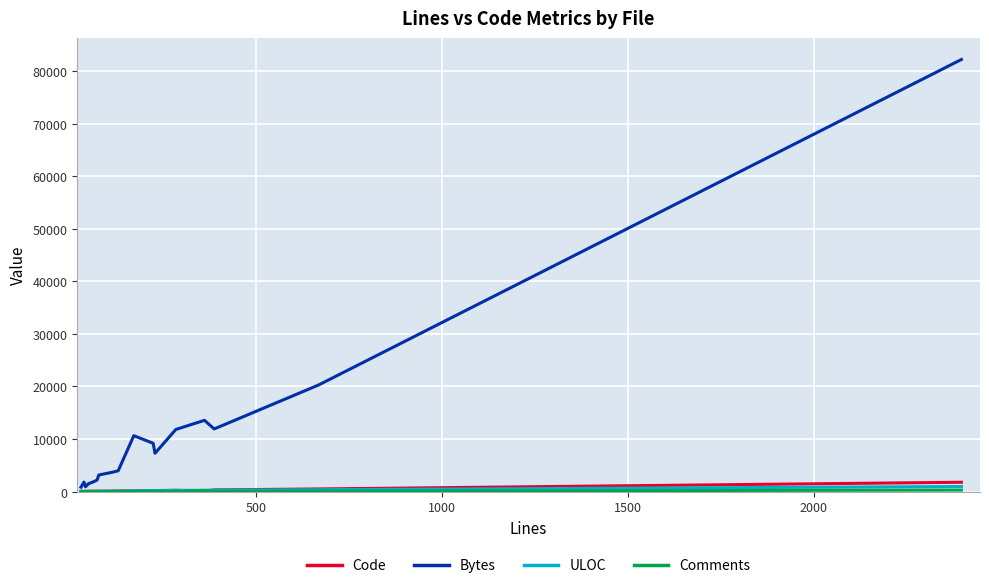

How many lines are shown in the chart?

4